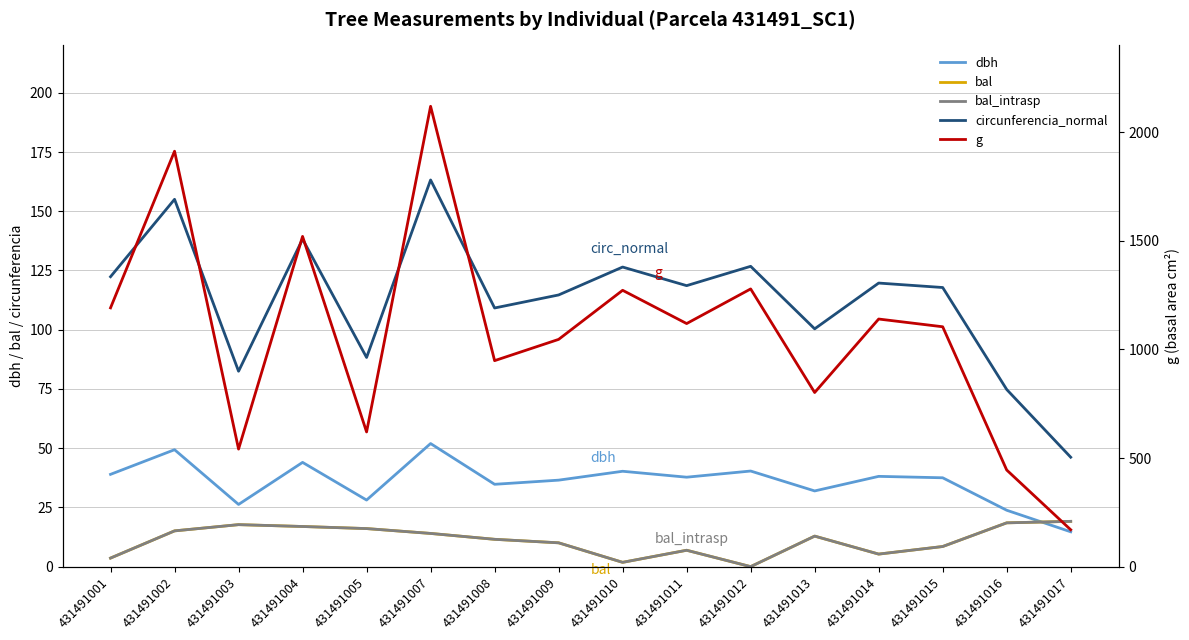

How many interior local peaks does the circunferencia_normal series have?

6